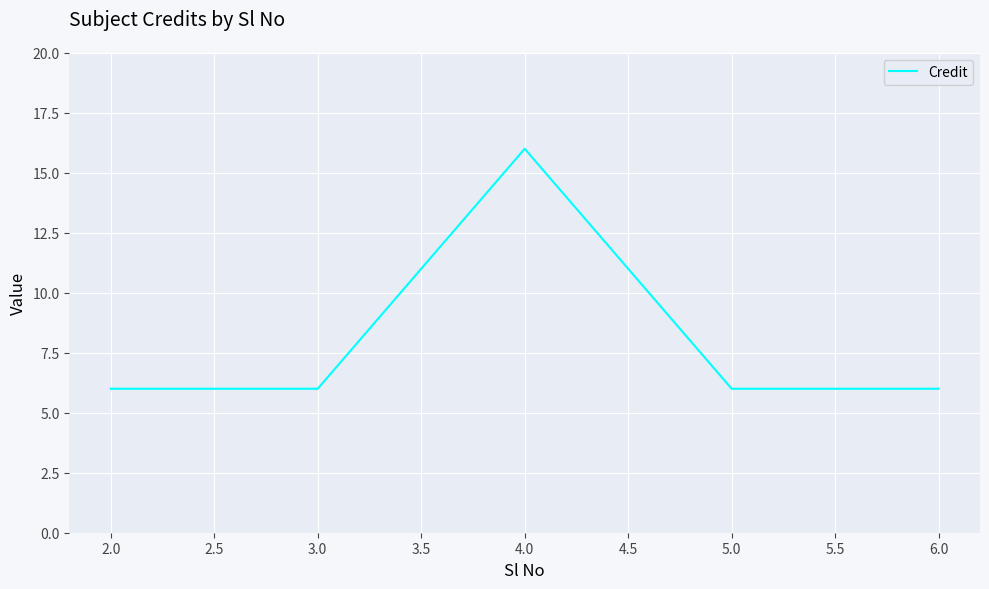

At which category does the data reach its first local peak?

4.0